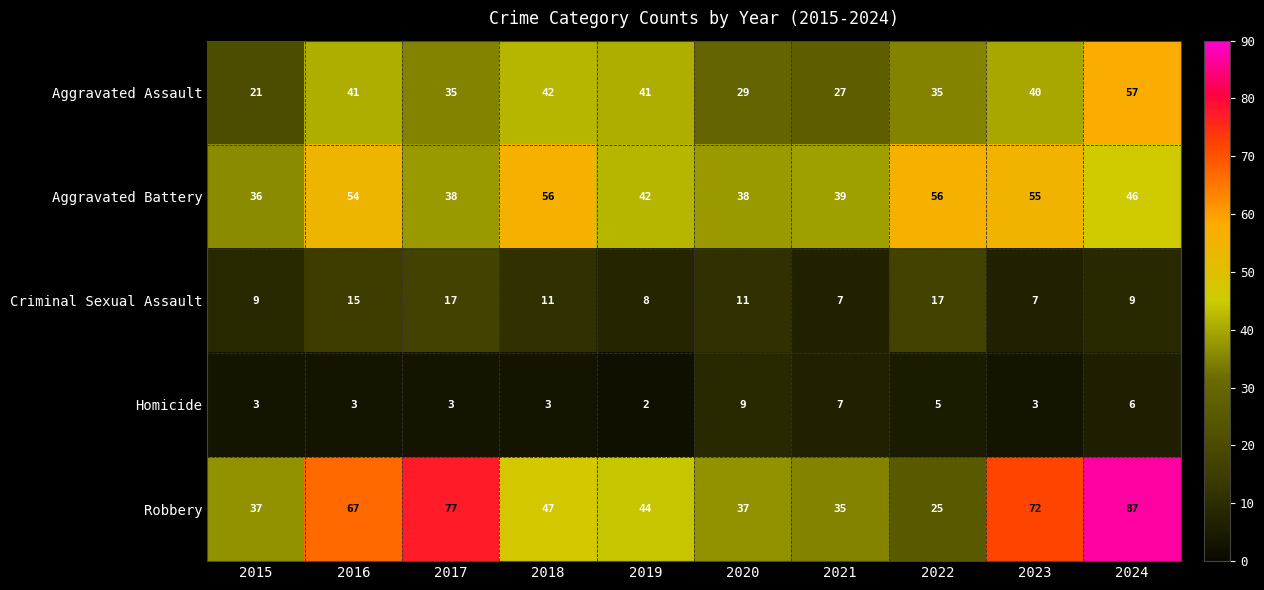

The Aggravated Battery series shows 26 at 2021. True or false?

False